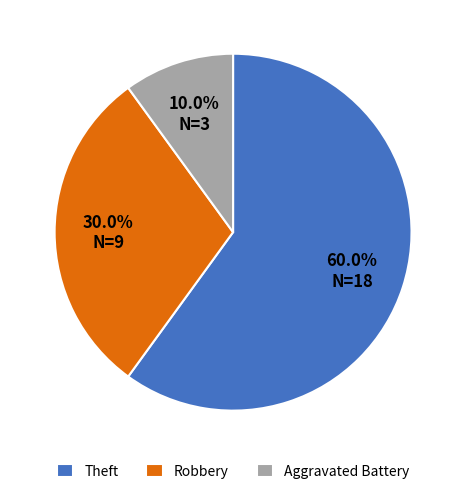

Does Theft account for over 50% of the chart?

Yes